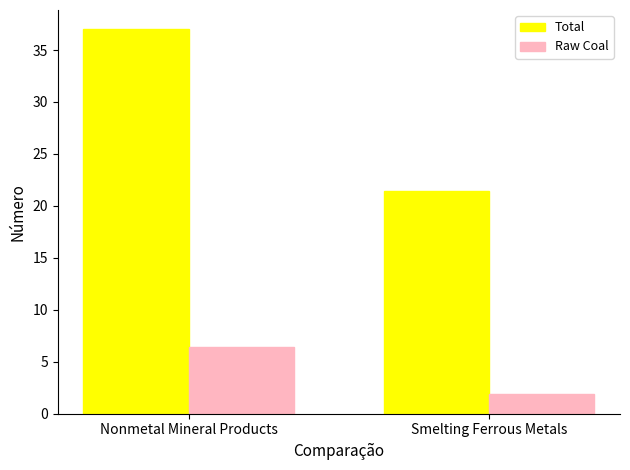

What is the label of the 2nd bar from the right?

Nonmetal Mineral Products